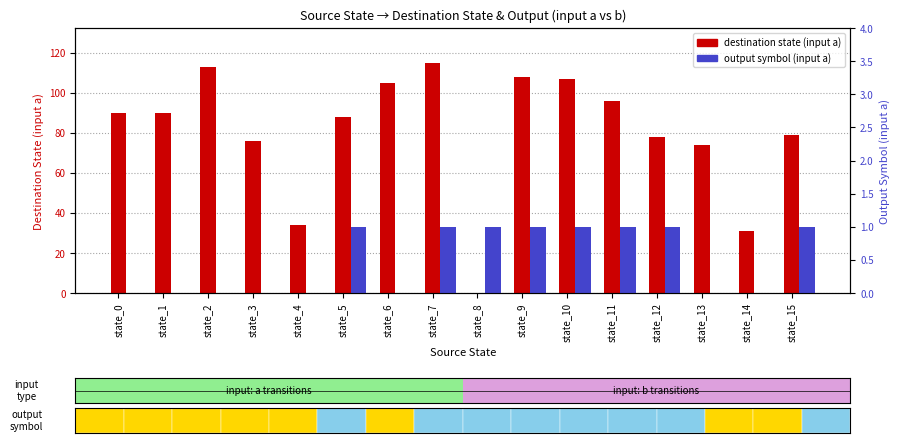

Is the value of destination state (input a) at state_5 greater than the value of output symbol (input a) at state_2?

Yes